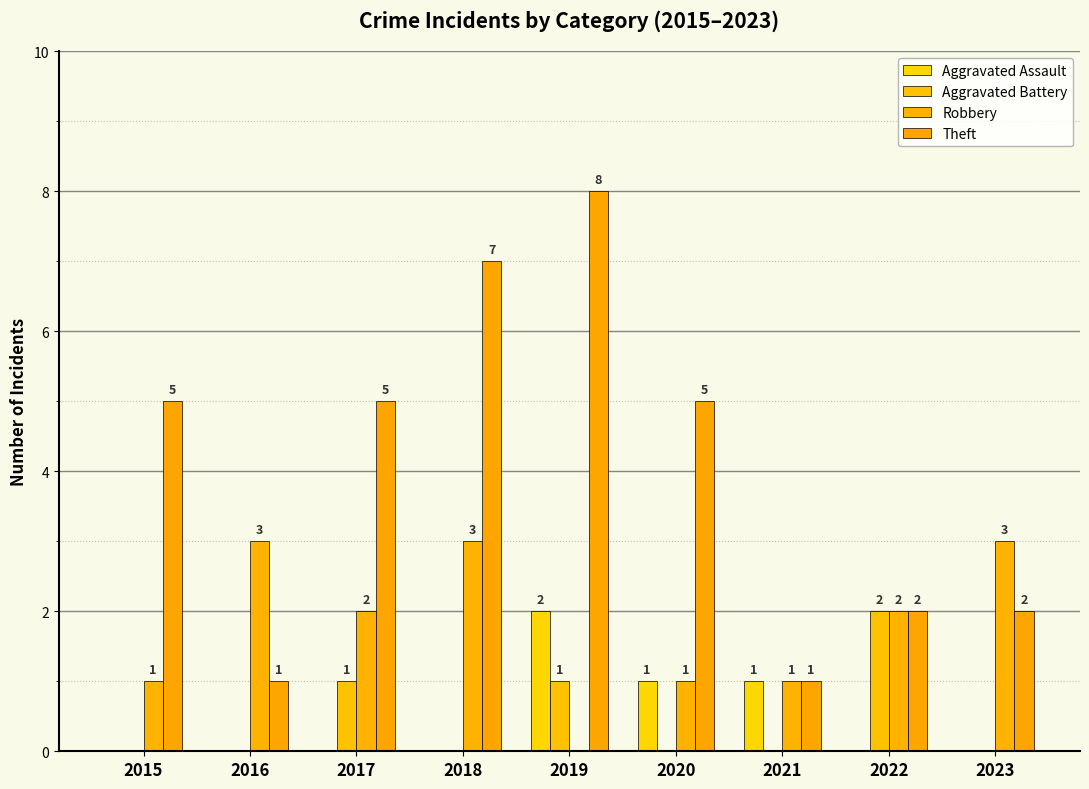

Reading left to right, transcribe all the data shown in this chart.

Aggravated Assault: 0	0	0	0	2	1	1	0	0
Aggravated Battery: 0	0	1	0	1	0	0	2	0
Robbery: 1	3	2	3	0	1	1	2	3
Theft: 5	1	5	7	8	5	1	2	2